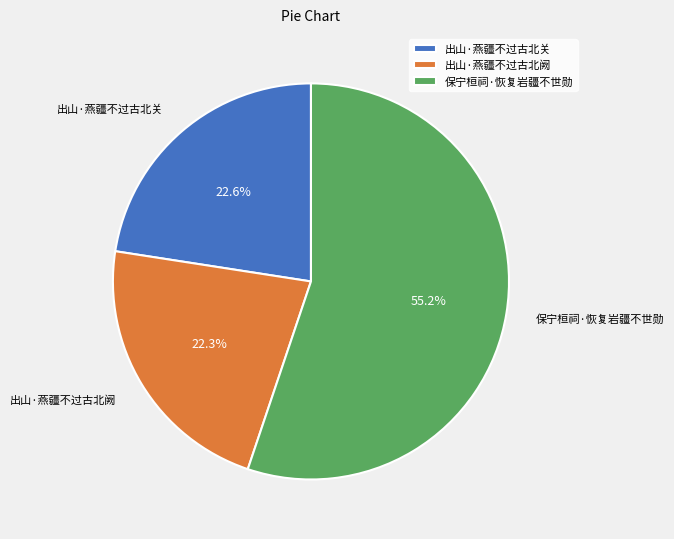

Which category has the biggest portion of the pie?

保宁桓祠·恢复岩疆不世勋